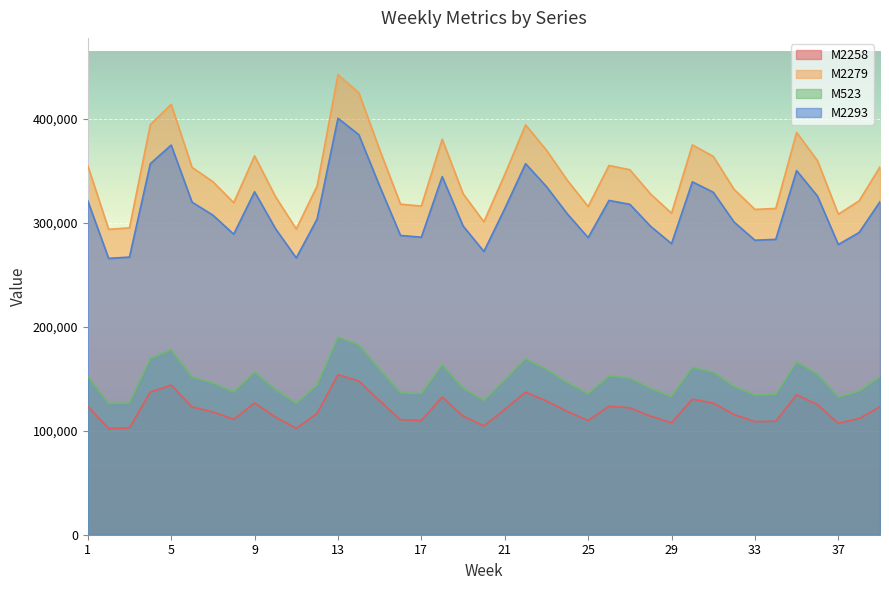

What are all the series names shown in the legend?

M2258, M2279, M523, M2293